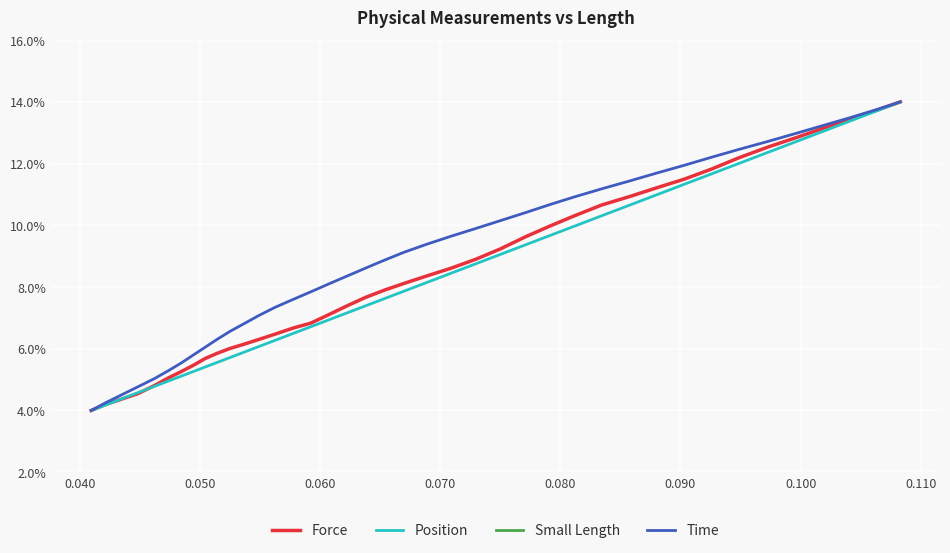

Reading left to right, list all the values displayed in this chart.

Force: 4.0	4.2	4.4	4.5	4.8	5.0	5.3	5.5	5.7	5.9	6.0	6.2	6.3	6.5	6.7	6.8	7.1	7.4	7.7	7.9	8.1	8.4	8.6	8.9	9.2	9.6	10.0	10.3	10.7	10.9	11.2	11.5	11.8	12.2	12.5	12.8	13.1	13.4	13.7	14.0
Position: 4.0	4.2	4.4	4.6	4.8	4.9	5.1	5.3	5.4	5.6	5.7	5.9	6.1	6.3	6.5	6.7	6.9	7.2	7.4	7.6	7.9	8.1	8.4	8.8	9.1	9.4	9.7	10.0	10.3	10.7	11.0	11.3	11.7	12.0	12.4	12.7	13.0	13.4	13.7	14.0
Small Length: 0.0	0.0	0.0	0.0	0.0	0.0	0.0	0.0	0.0	0.0	0.0	0.0	0.0	0.0	0.0	0.0	0.0	0.0	0.0	0.0	0.0	0.0	0.0	0.0	0.0	0.0	0.0	0.0	0.0	0.0	0.0	0.0	0.0	0.0	0.0	0.0	0.0	0.0	0.0	0.0
Time: 4.0	4.3	4.5	4.8	5.0	5.3	5.5	5.8	6.1	6.3	6.6	6.8	7.1	7.3	7.6	7.8	8.1	8.4	8.6	8.9	9.1	9.4	9.6	9.9	10.2	10.4	10.7	10.9	11.2	11.4	11.7	11.9	12.2	12.5	12.7	13.0	13.2	13.5	13.7	14.0